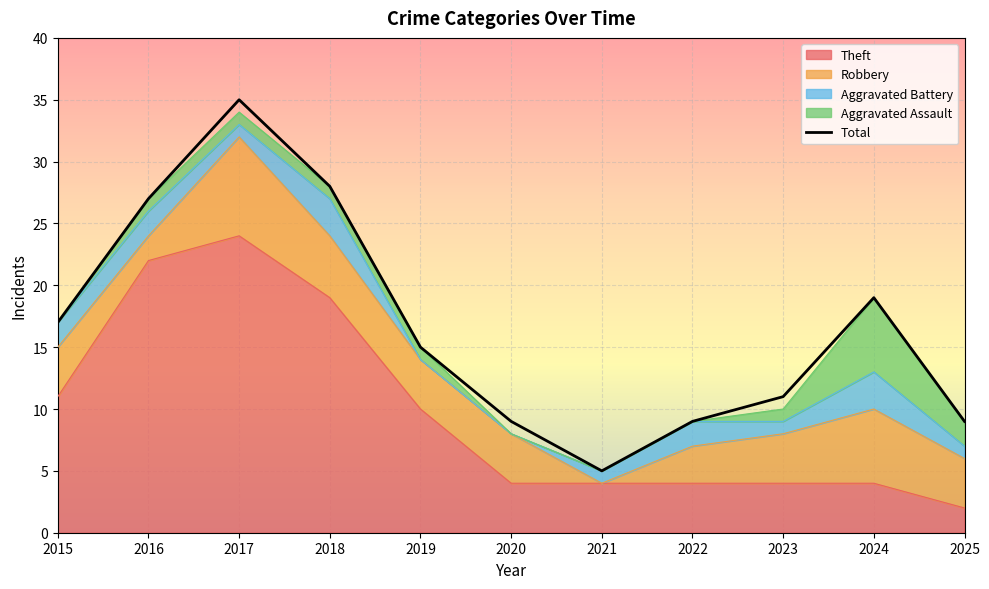

What is the difference between the values at 2019 and 2018?

13